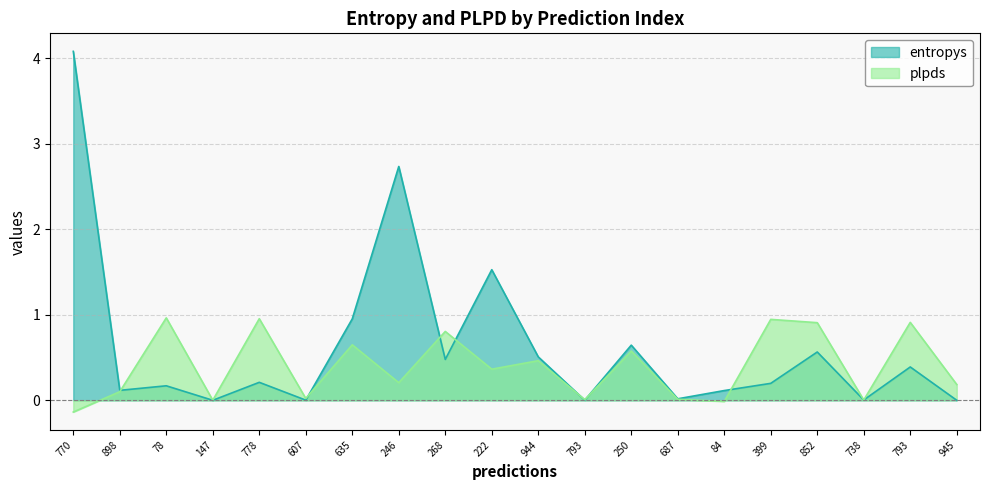

What is the total value across all series at 898?

0.2